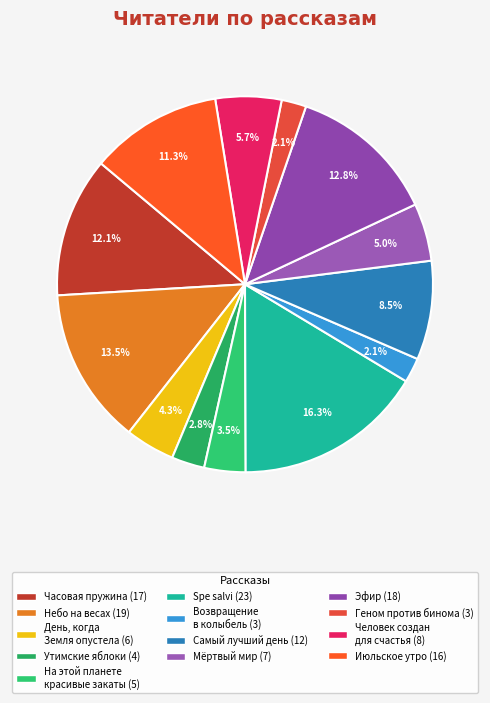

Count the number of slices in the pie.

13